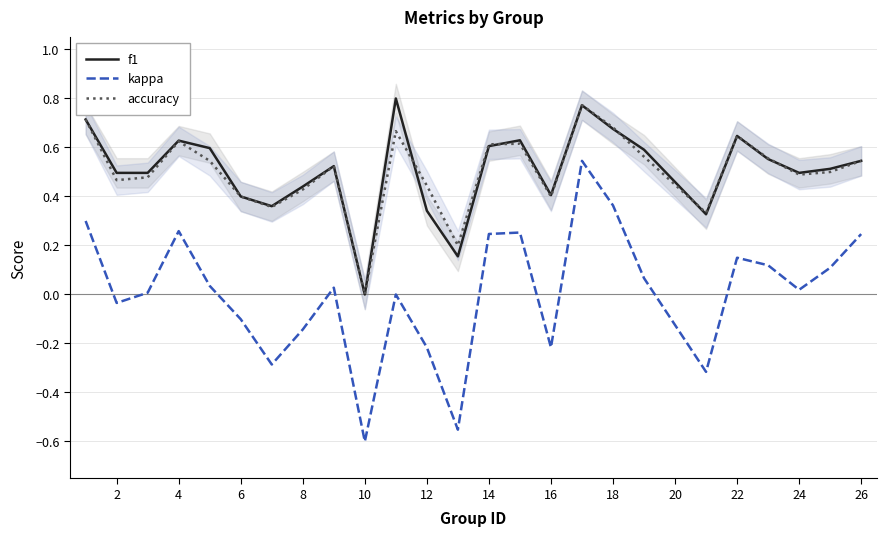

At how many categories does at least one series exceed 0?

24